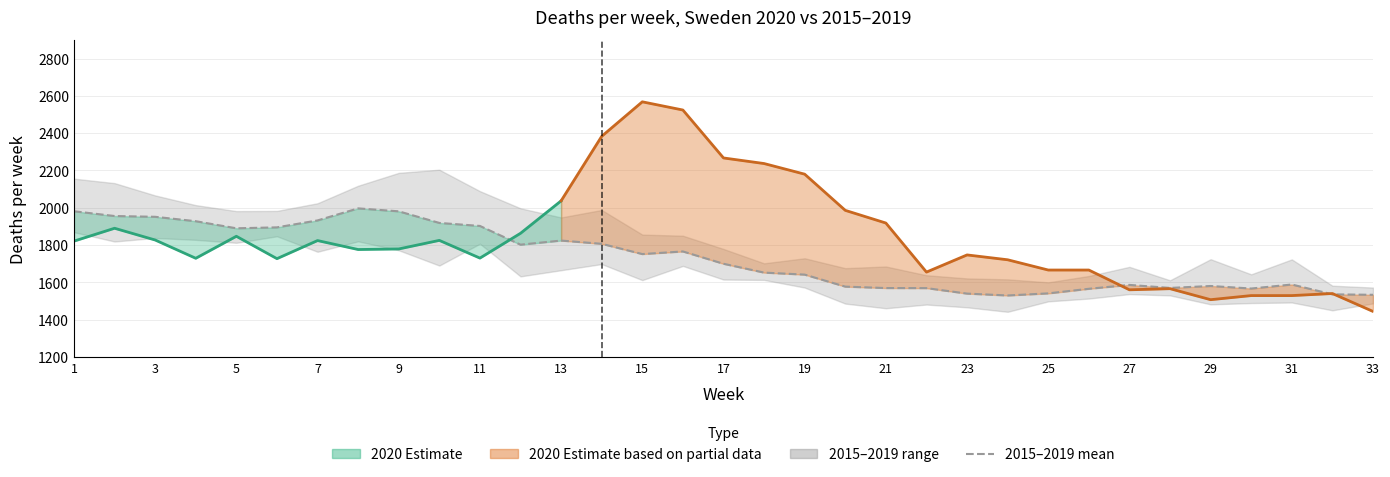

Is it true that the value at 31 is 2517.9?

False